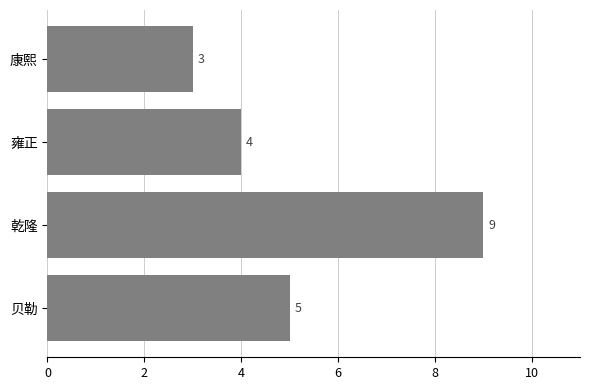

True or false: the data shows 5 at 贝勒.

True